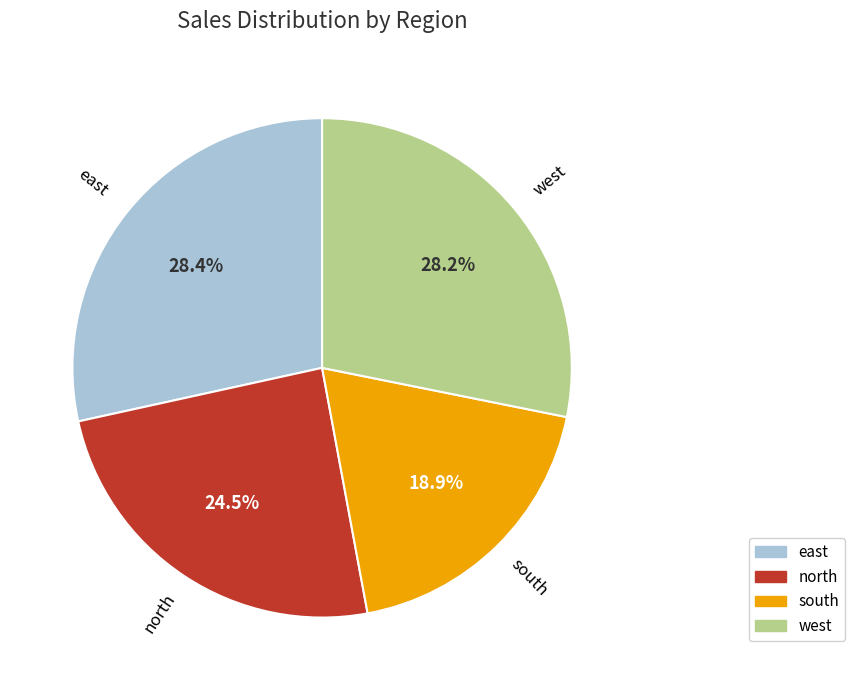

Is there a majority slice in this chart?

No